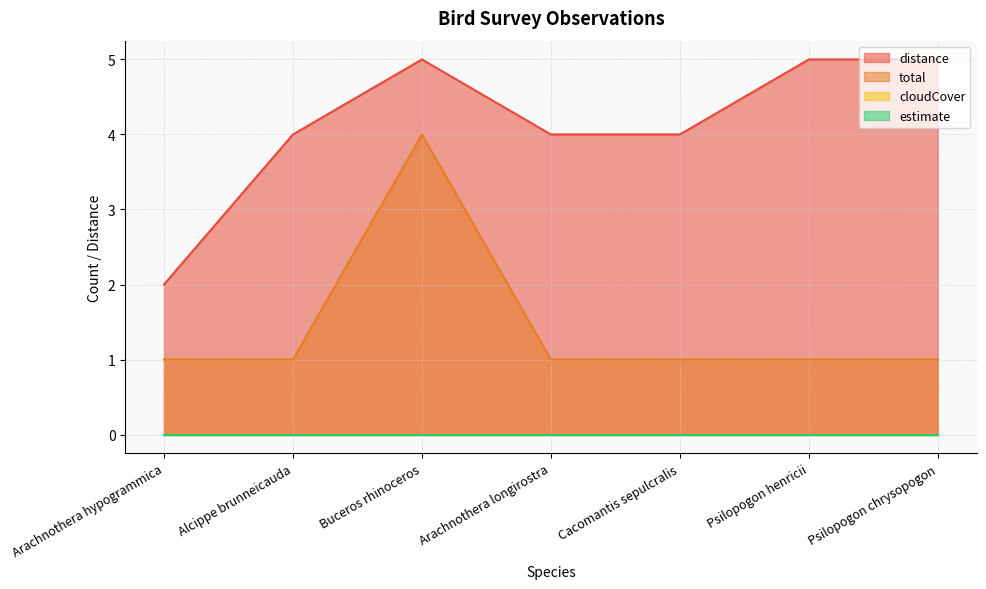

Does the chart display data point markers on the line(s)?

No